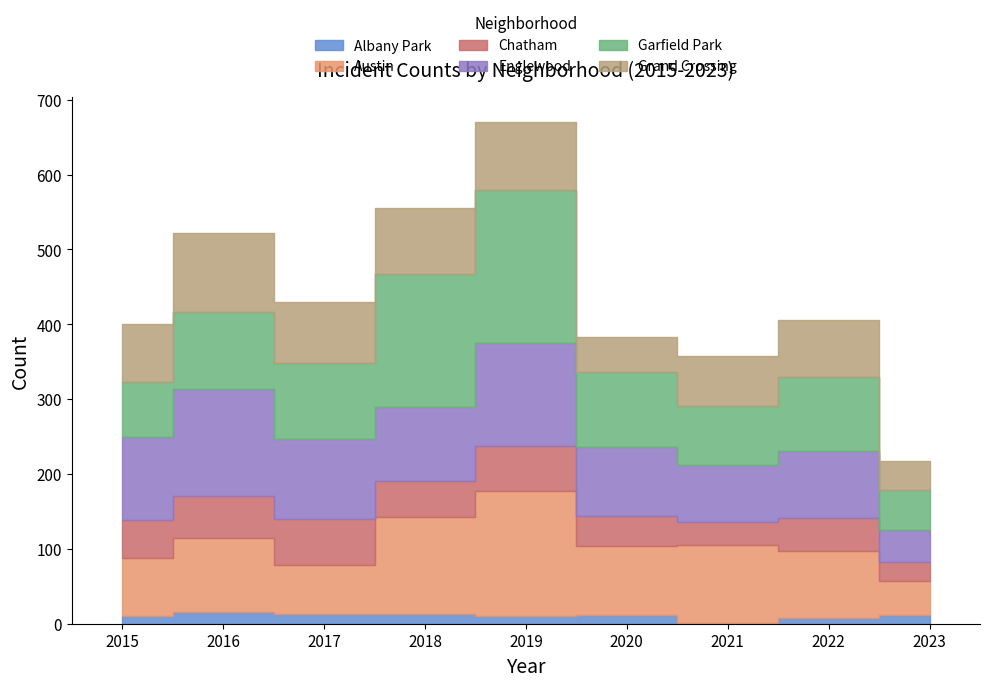

At which label does Albany Park first exceed 12?

2016